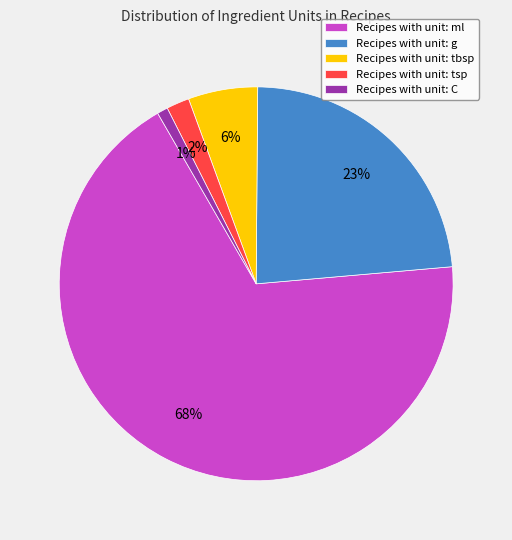

Do Recipes with unit: g and Recipes with unit: C together represent more than half of the pie?

No